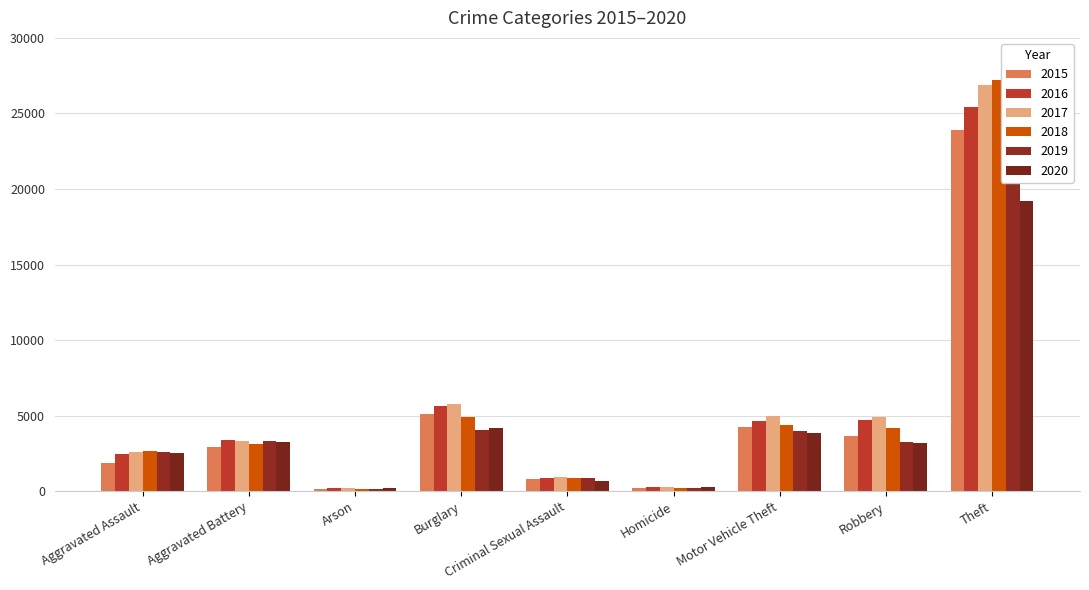

How many groups of bars are there?

9